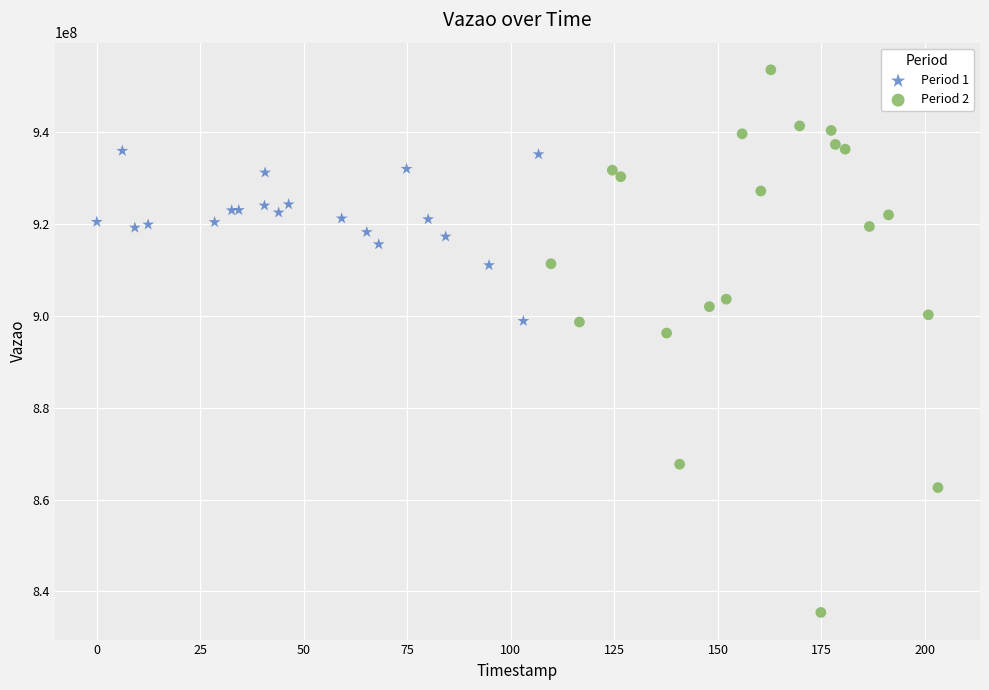

Which series has the largest Y range (max minus min)?

Period 2